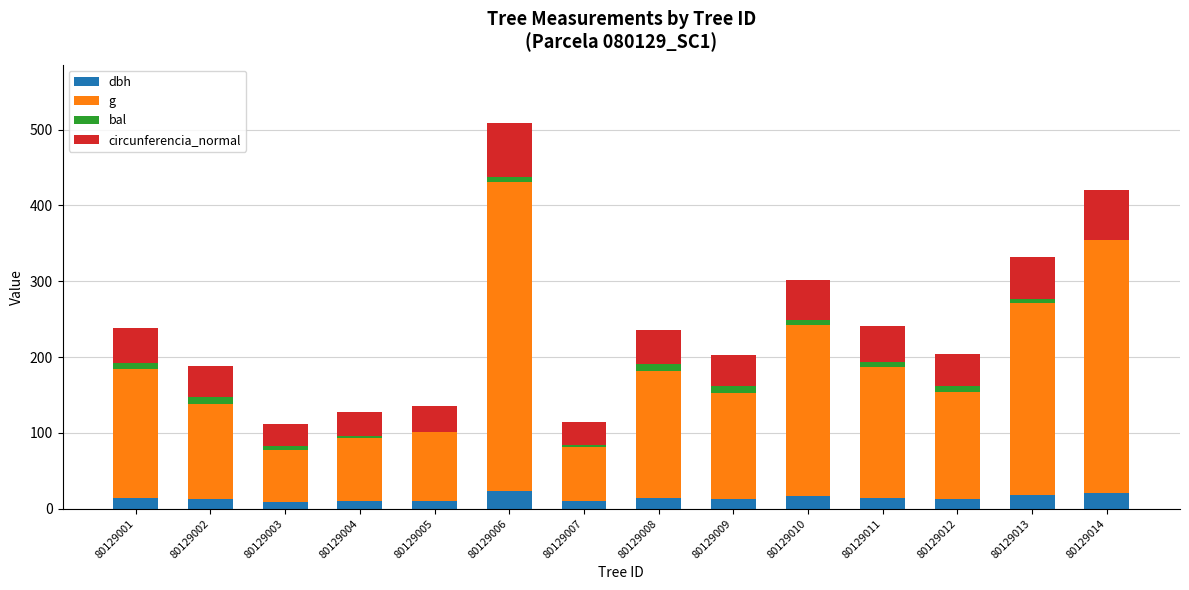

What is the maximum value for dbh?

22.8